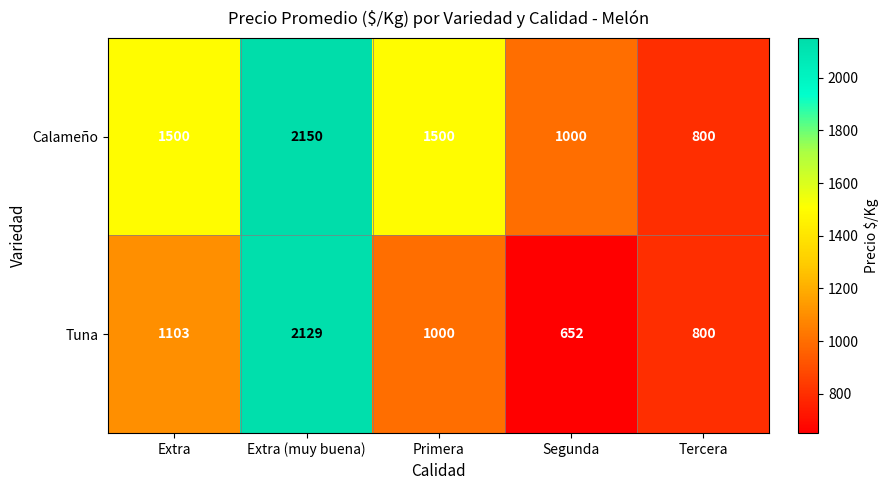

What is the average value of the Calameño series?

1390